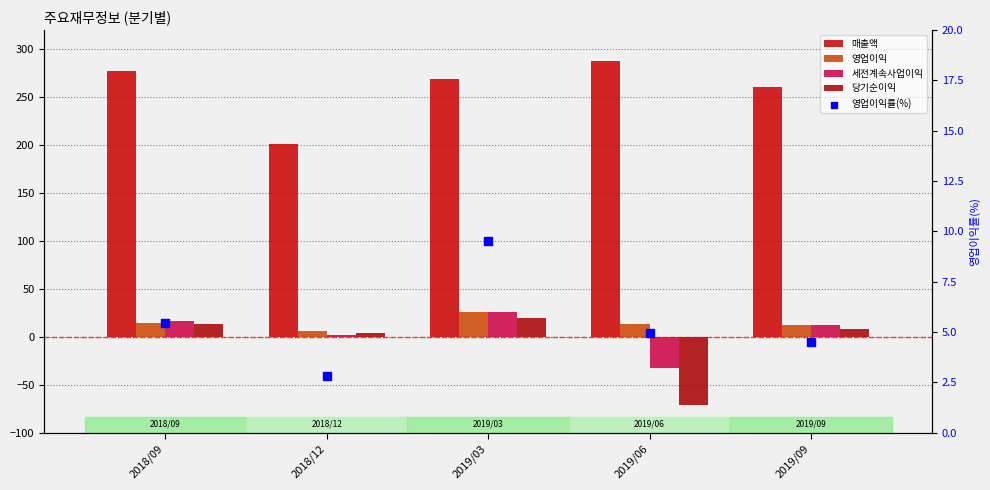

What is the total value across all series at 2019/09?

297.5